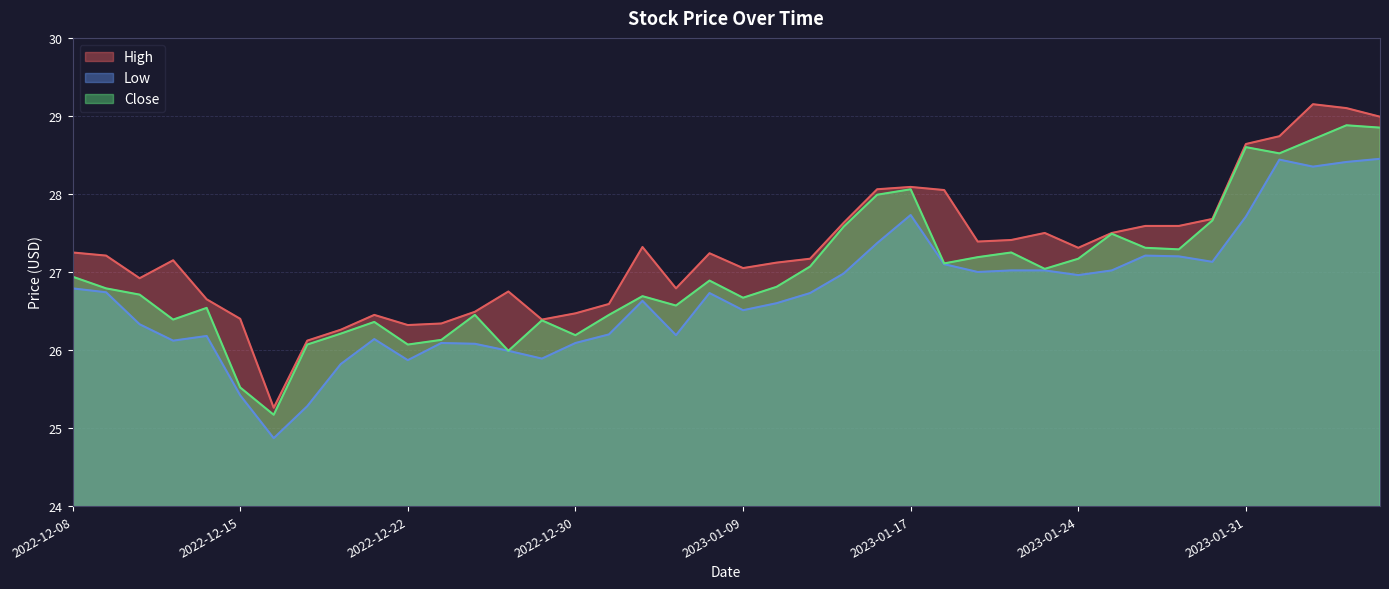

True or false: Close and High cross at least once.

False